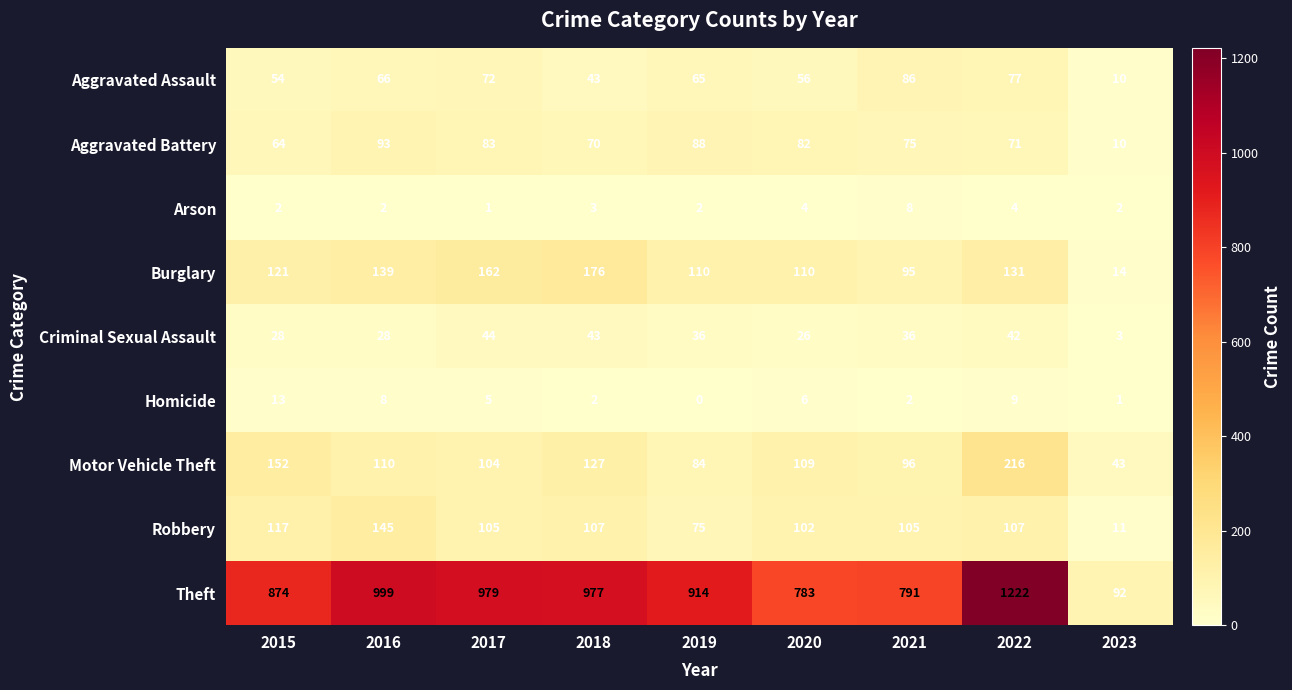

Which category has the highest value in the Criminal Sexual Assault series?

2017